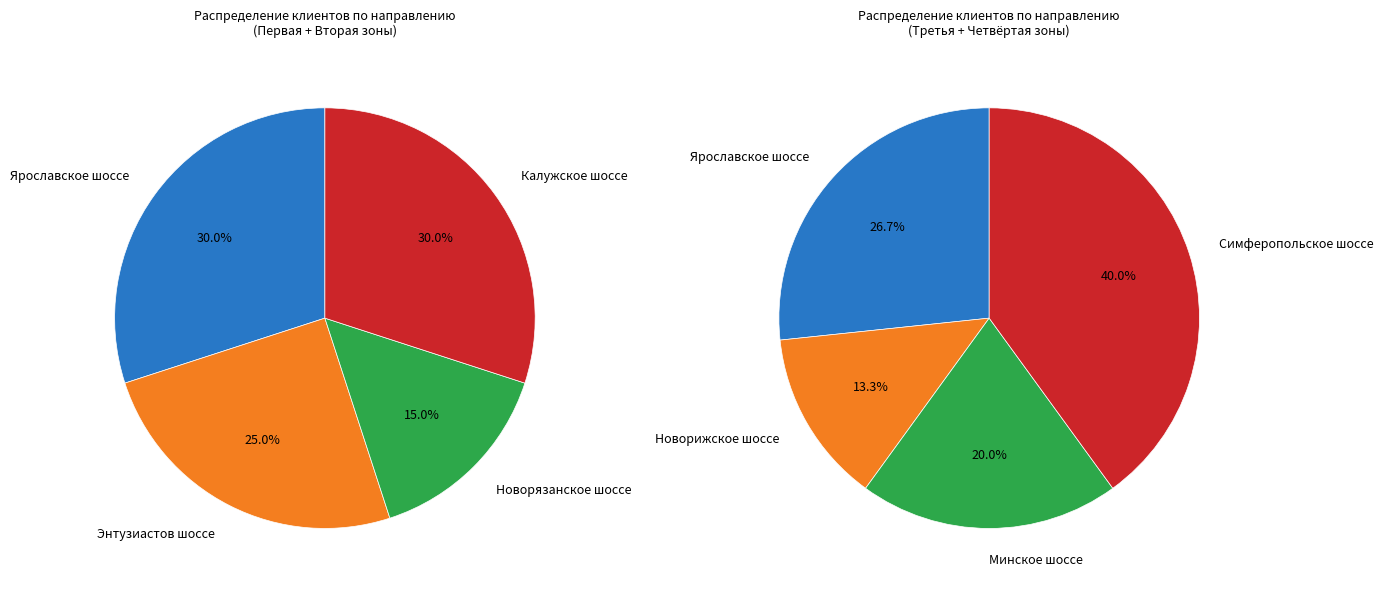

Does Калужское шоссе account for over 50% of the chart?

No